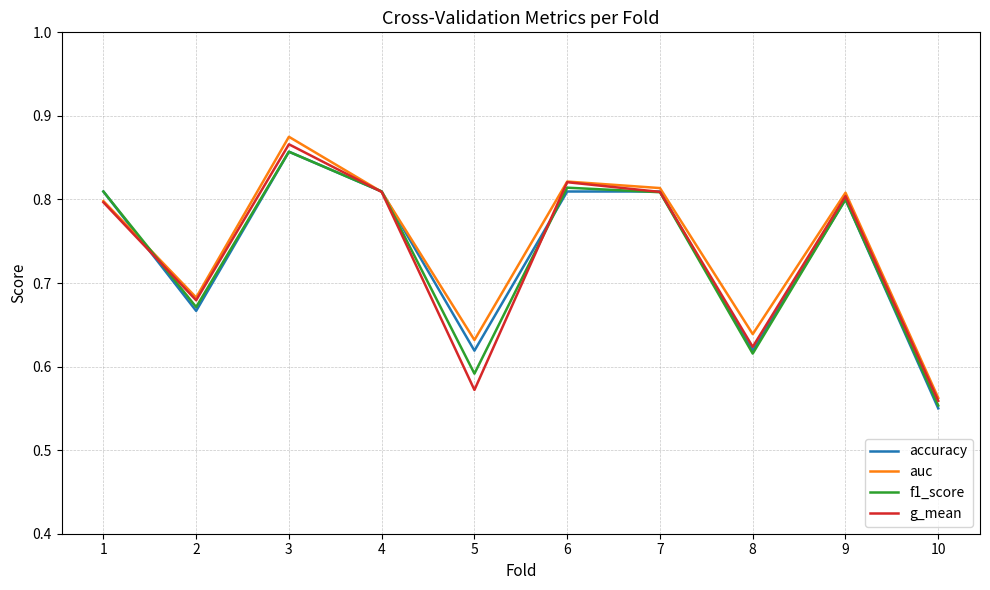

What is the difference between the maximum and minimum values in the g_mean series?

0.3